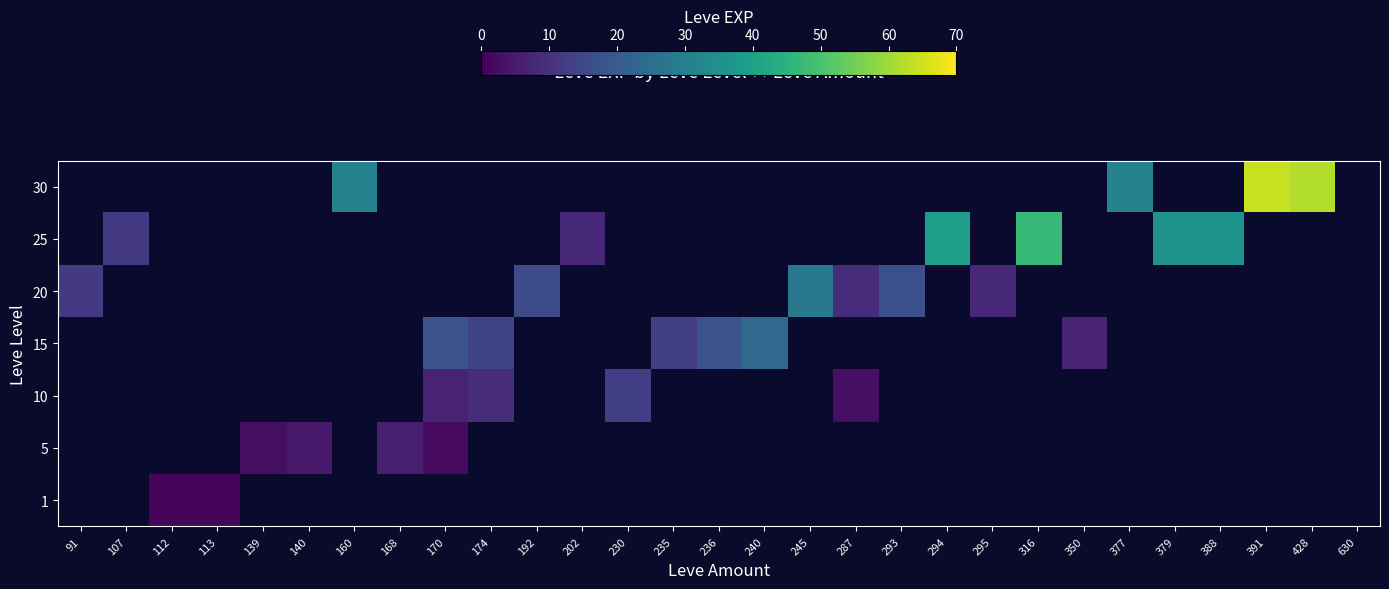

What is the minimum value for 20?

8.0